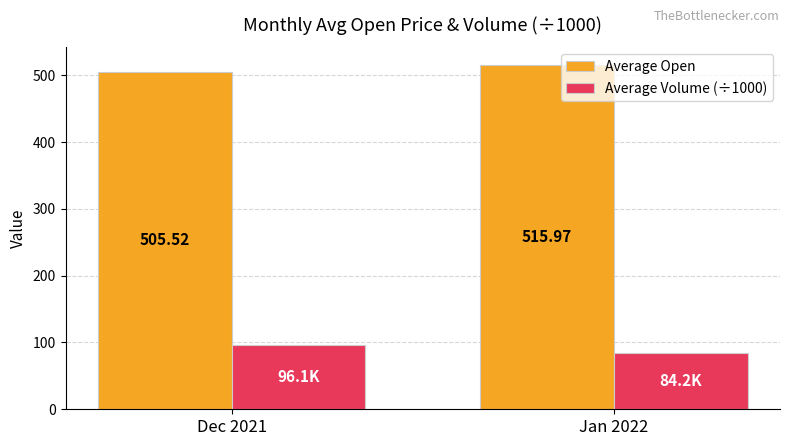

Rank the series by their maximum value, from lowest to highest.

Average Volume (÷1000), Average Open